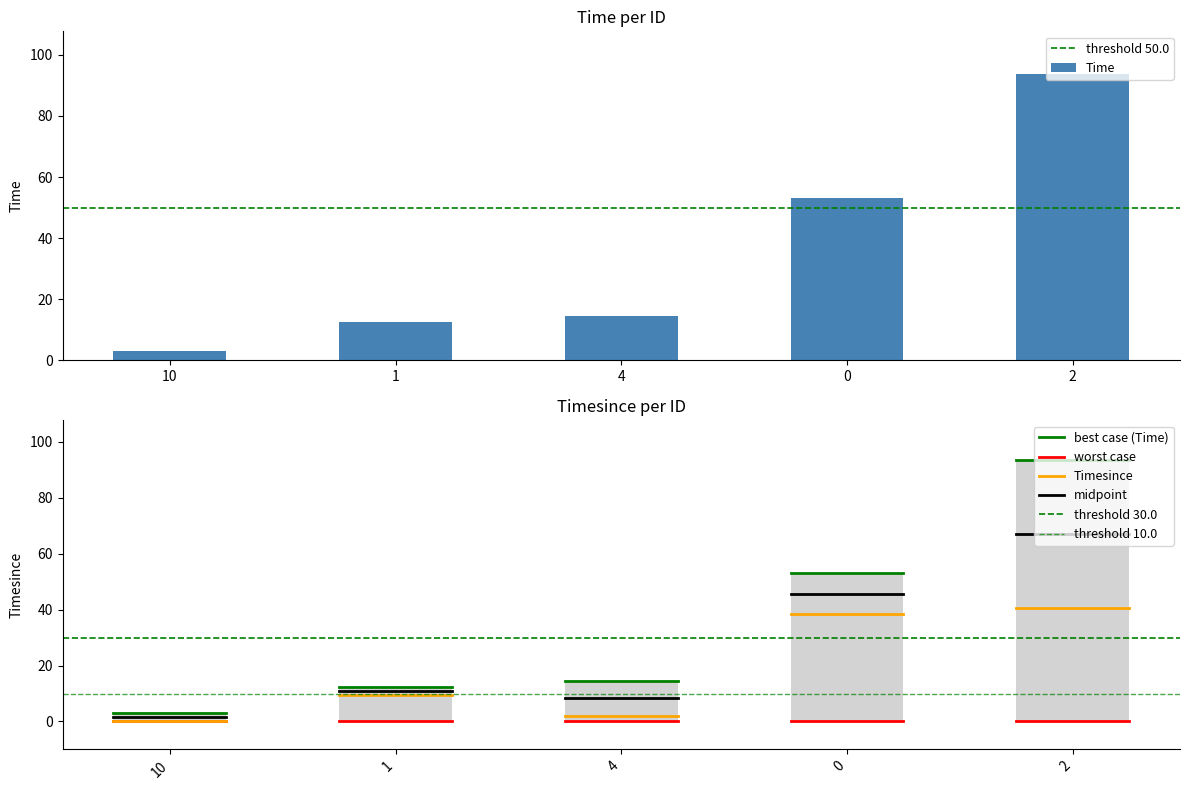

Are the bars grouped side by side (vs. stacked)?

Yes